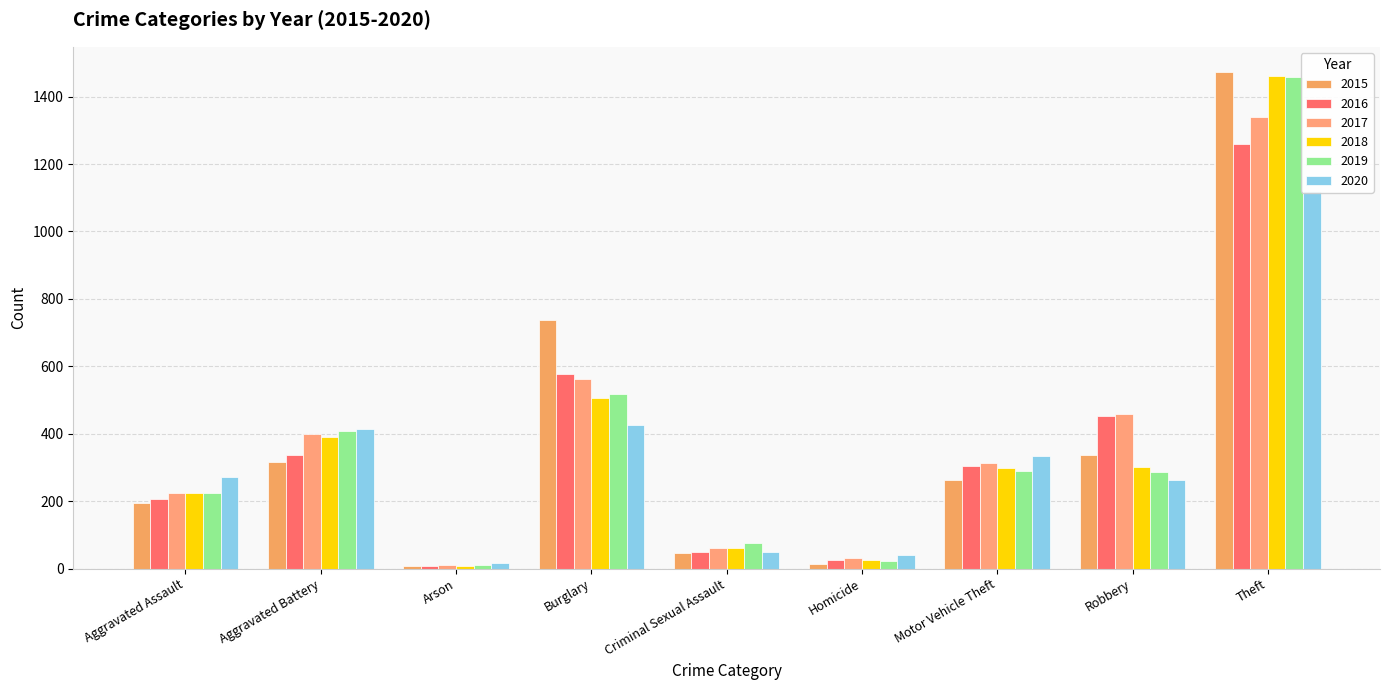

Does the chart contain any negative values?

No